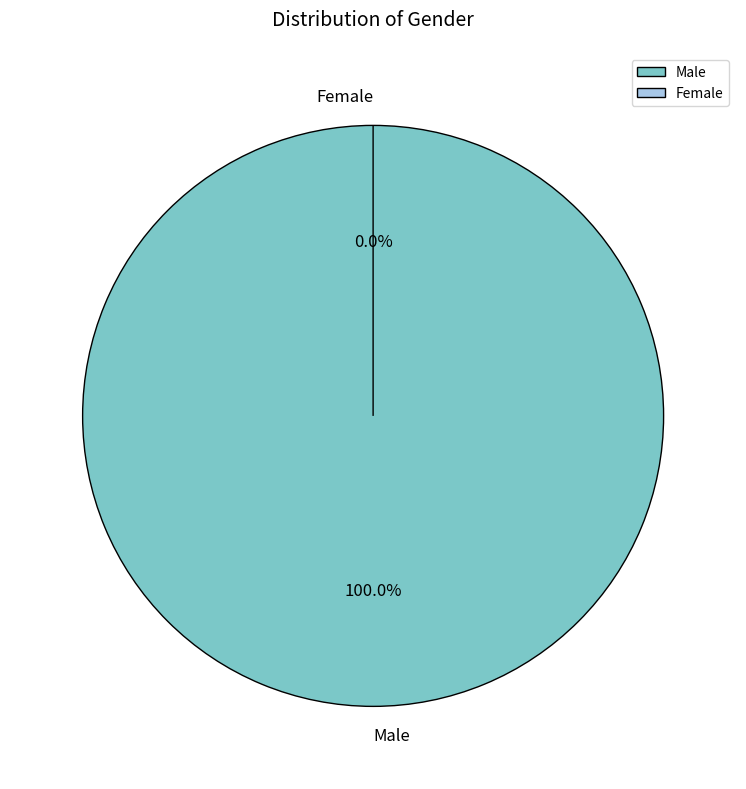

Between Female and Male, which is larger?

Male